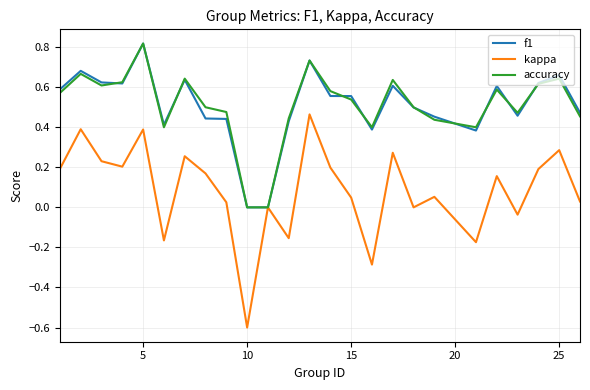

Which series has the largest range (max minus min)?

kappa